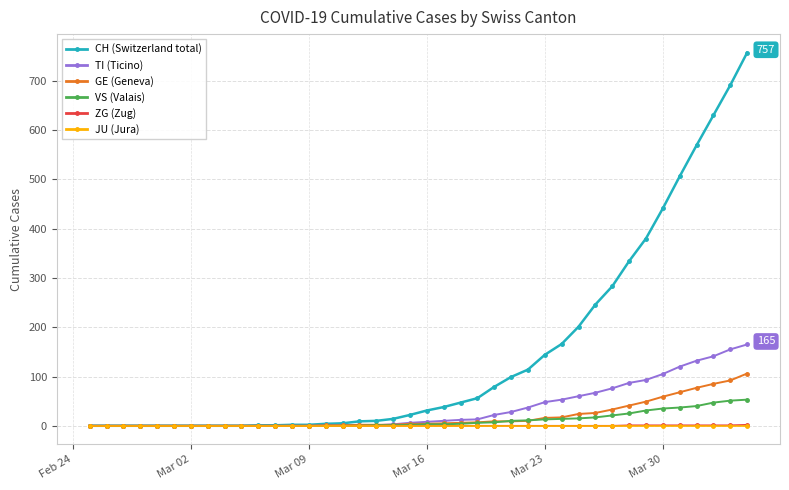

What is the greatest value displayed?

757